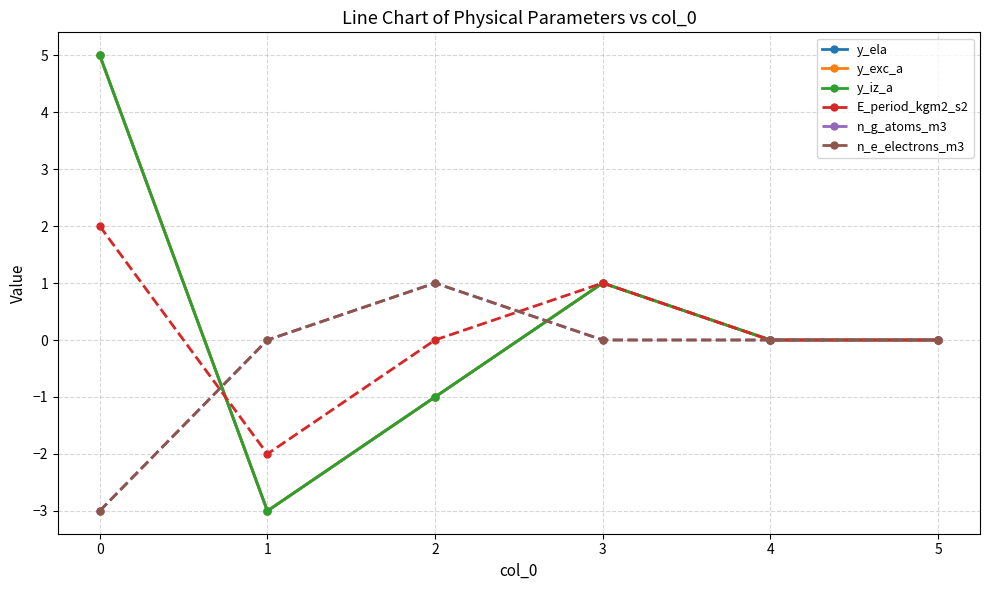

Does the chart have visible grid lines?

Yes